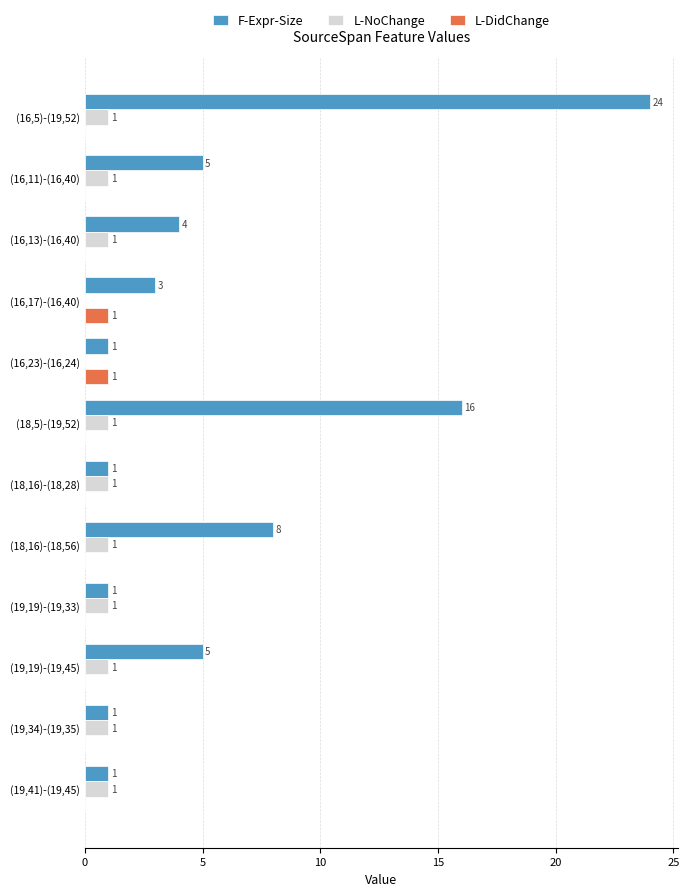

The value of L-NoChange at (16,11)-(16,40) is 1. True or false?

True